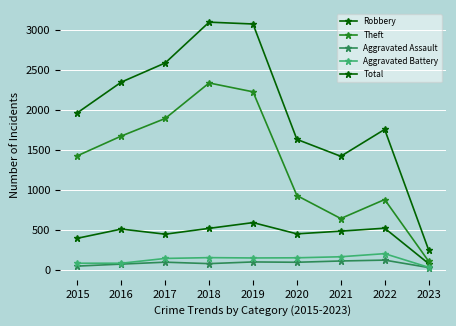

Read the Aggravated Battery value at 2023, to the nearest 5.

30